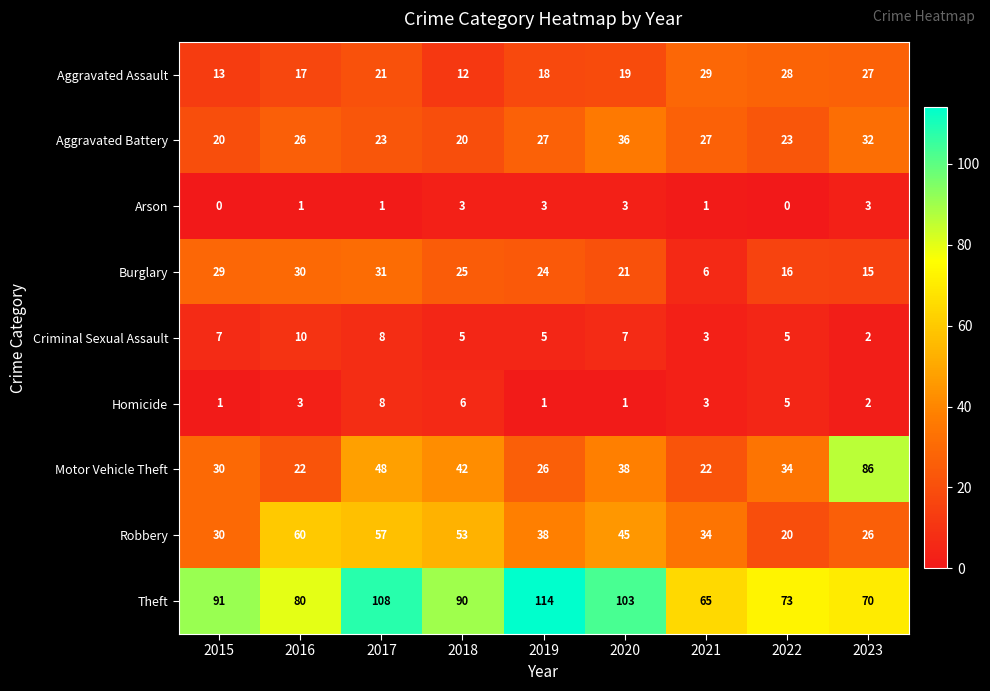

At which category is the sum across all series the highest?

2017